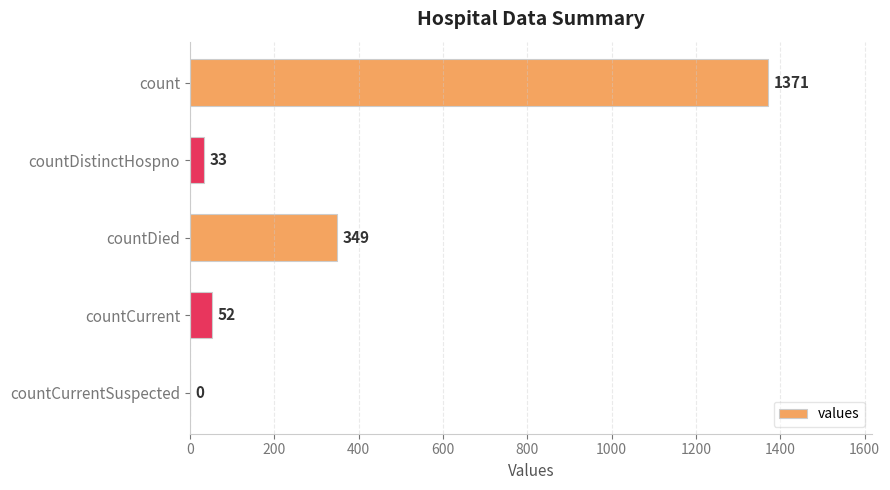

Count the number of categories in the chart.

5